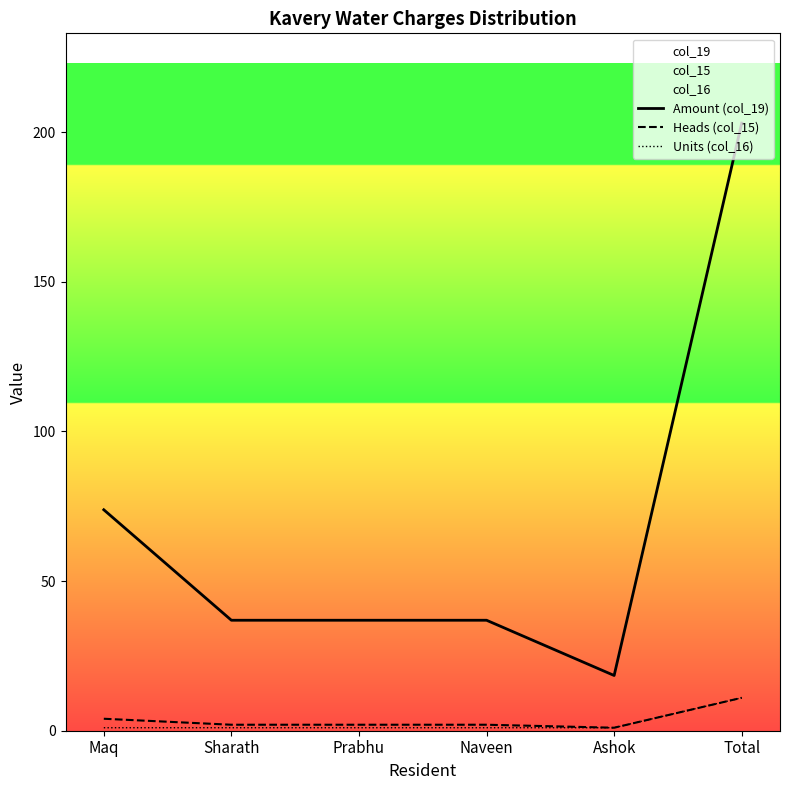

What is the total value across all series at Total?

225.0